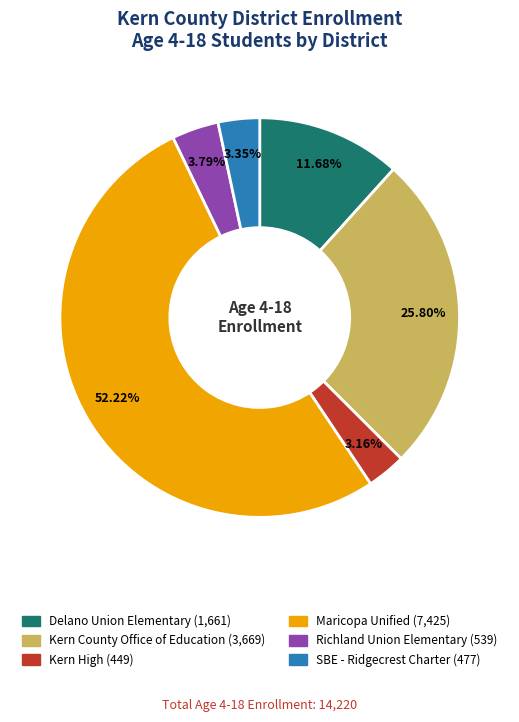

Is there any slice that represents more than half of the pie?

Yes